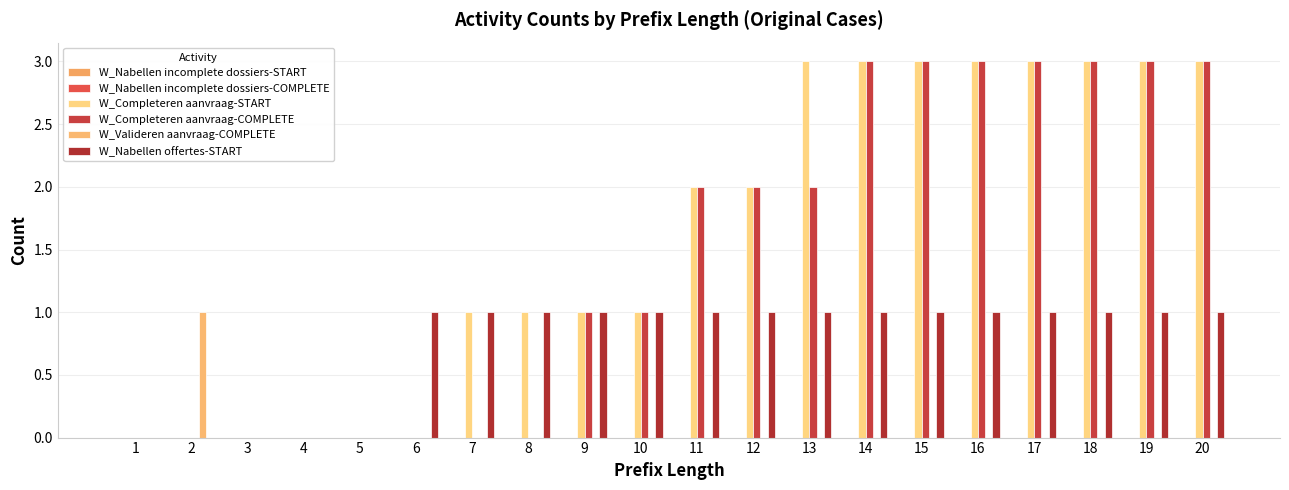

List the series in order of their peak value, highest first.

W_Completeren aanvraag-START, W_Completeren aanvraag-COMPLETE, W_Valideren aanvraag-COMPLETE, W_Nabellen offertes-START, W_Nabellen incomplete dossiers-START, W_Nabellen incomplete dossiers-COMPLETE